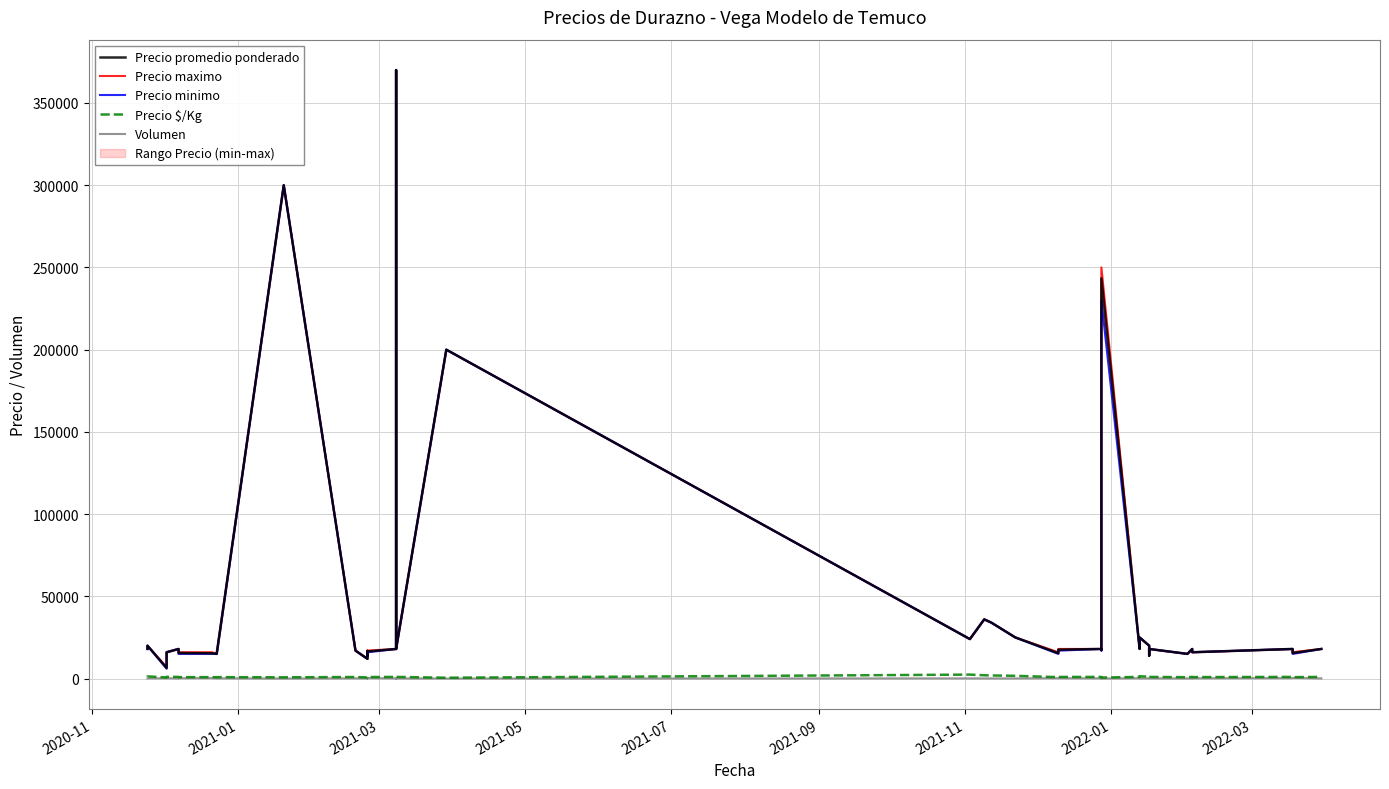

True or false: Precio minimo and Precio $/Kg intersect in this chart.

False